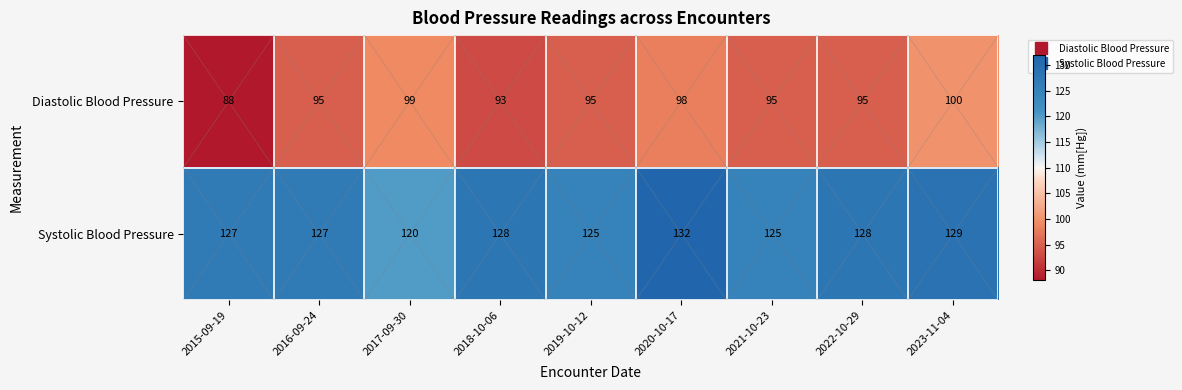

How many series are shown in this chart?

2